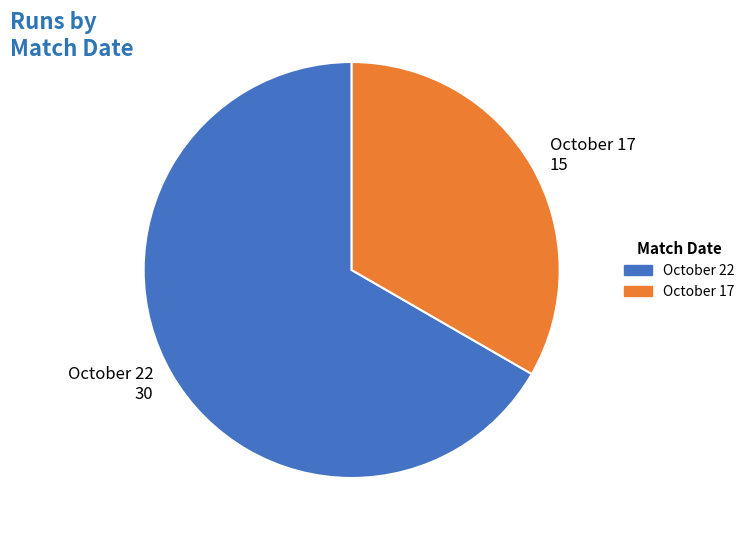

Rank the categories by value from highest to lowest.

October 22, October 17